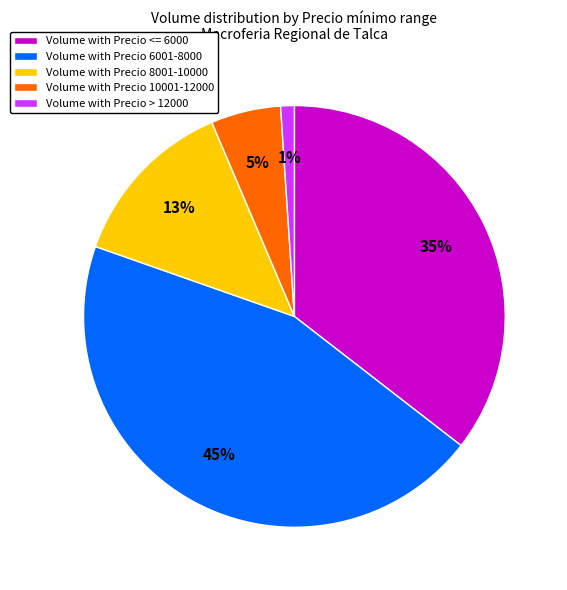

Is the sum of Volume with Precio > 12000 and Volume with Precio 10001-12000 greater than half?

No